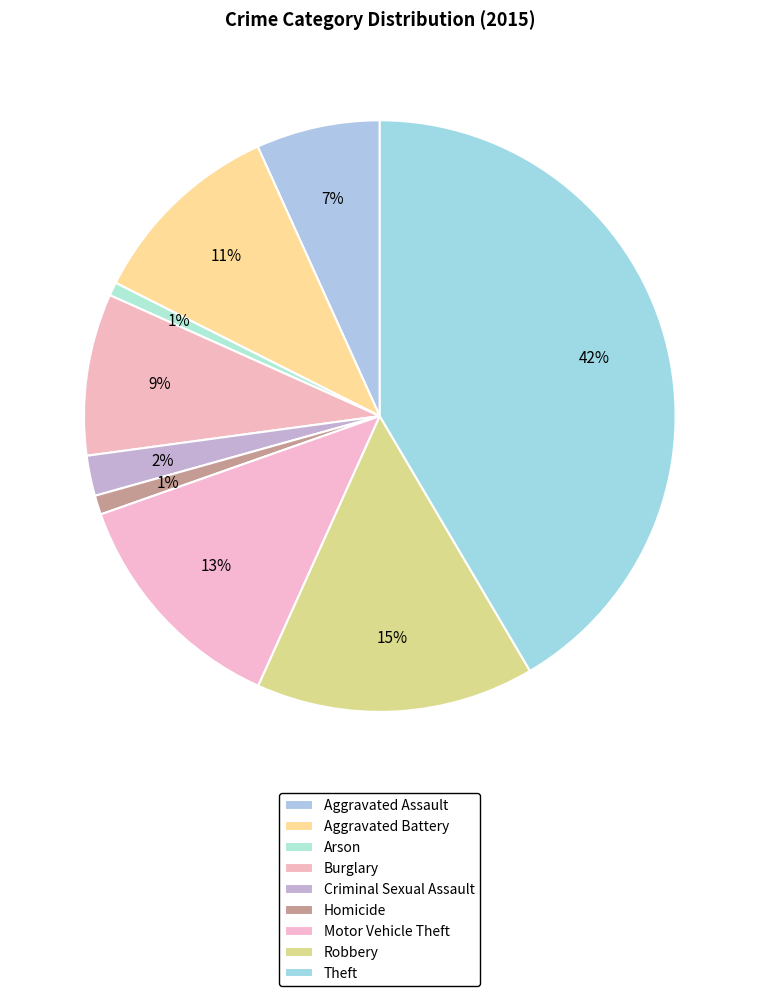

Rank the categories by value from highest to lowest.

Theft, Robbery, Motor Vehicle Theft, Aggravated Battery, Burglary, Aggravated Assault, Criminal Sexual Assault, Homicide, Arson